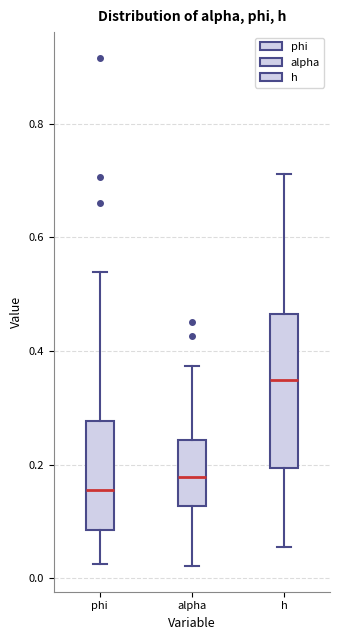

Reading left to right, transcribe this box plot: for each box, give where its median line is, the range the box spans, and where its two whiskers end, as read against the y-axis. The values are not printed on the chart, so give them approximately, as read against the axis.

phi: median 0.16, box 0.08 to 0.28, whiskers 0.02 to 0.54
alpha: median 0.18, box 0.12 to 0.24, whiskers 0.02 to 0.38
h: median 0.34, box 0.20 to 0.46, whiskers 0.06 to 0.72